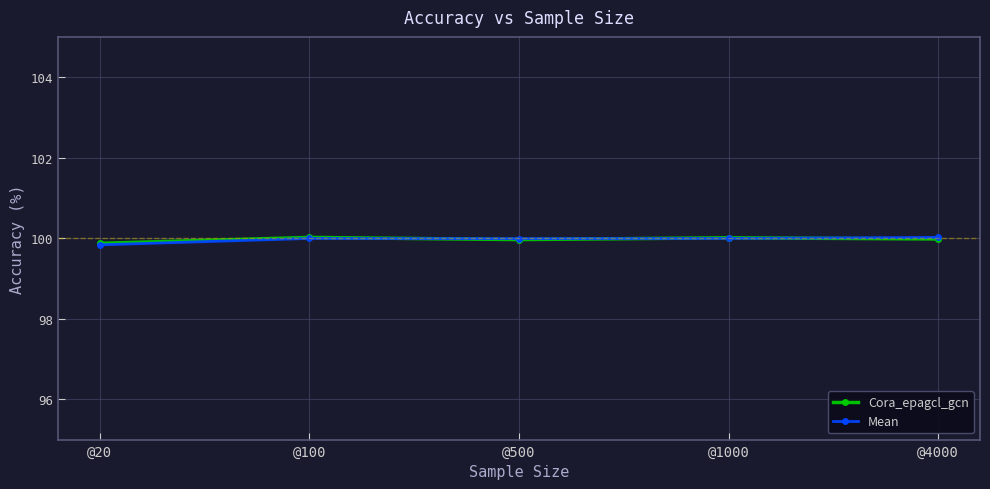

Is it true that Cora_epagcl_gcn equals 100.0 at @4000?

True